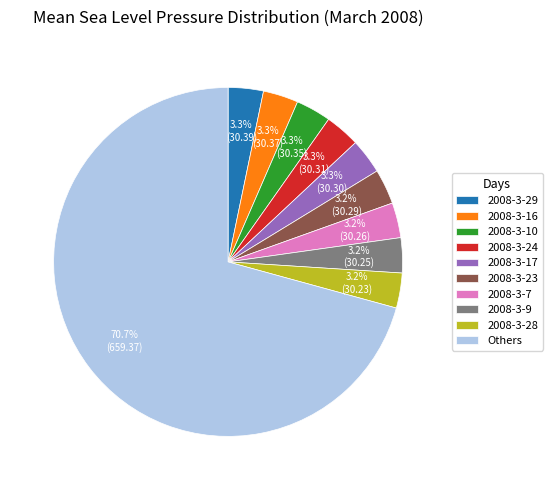

What is the ratio of the value at 2008-3-23 to the value at 2008-3-10?

1.0